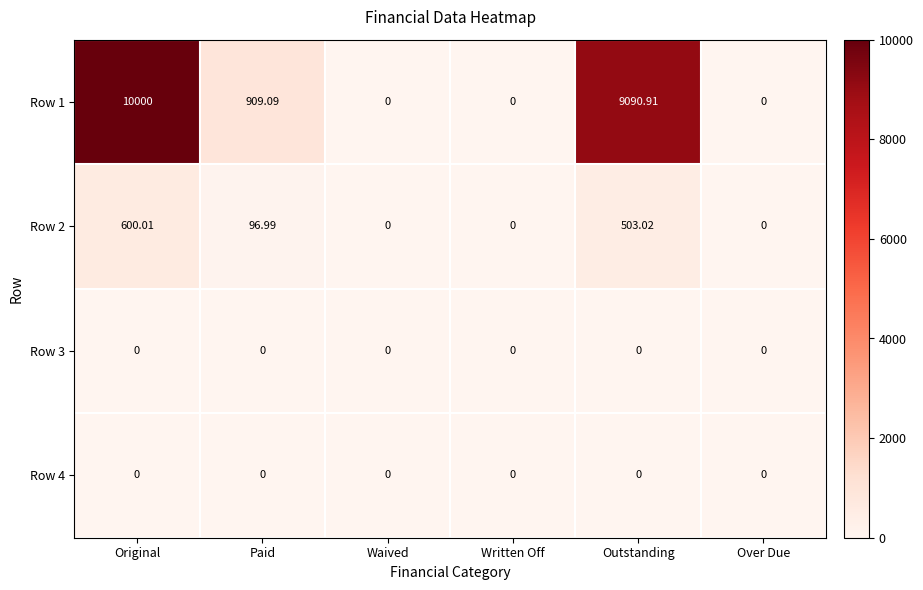

What is the maximum value shown in the chart?

10000.0